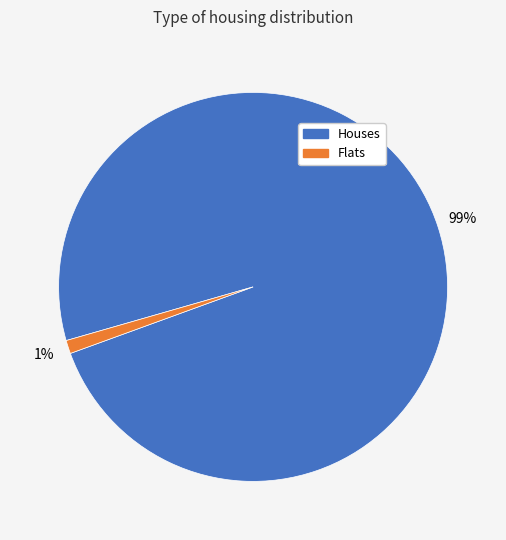

Which category accounts for the majority?

Houses